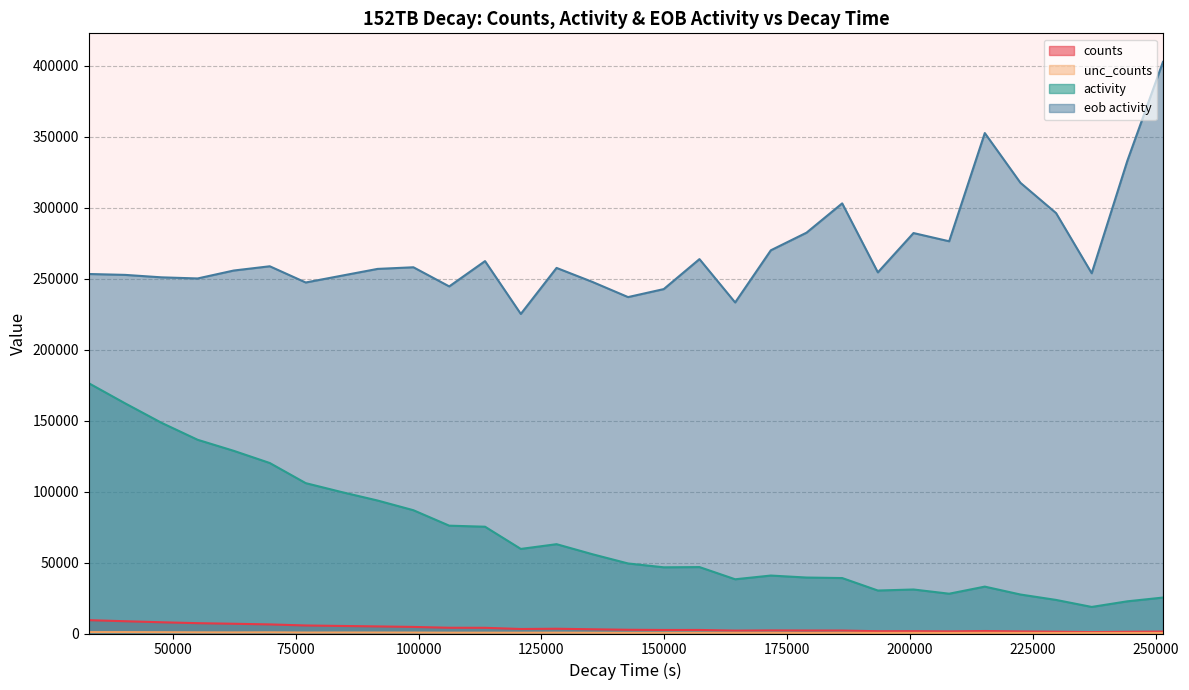

What is the value of the activity point at the 2nd from the left?

162180.2